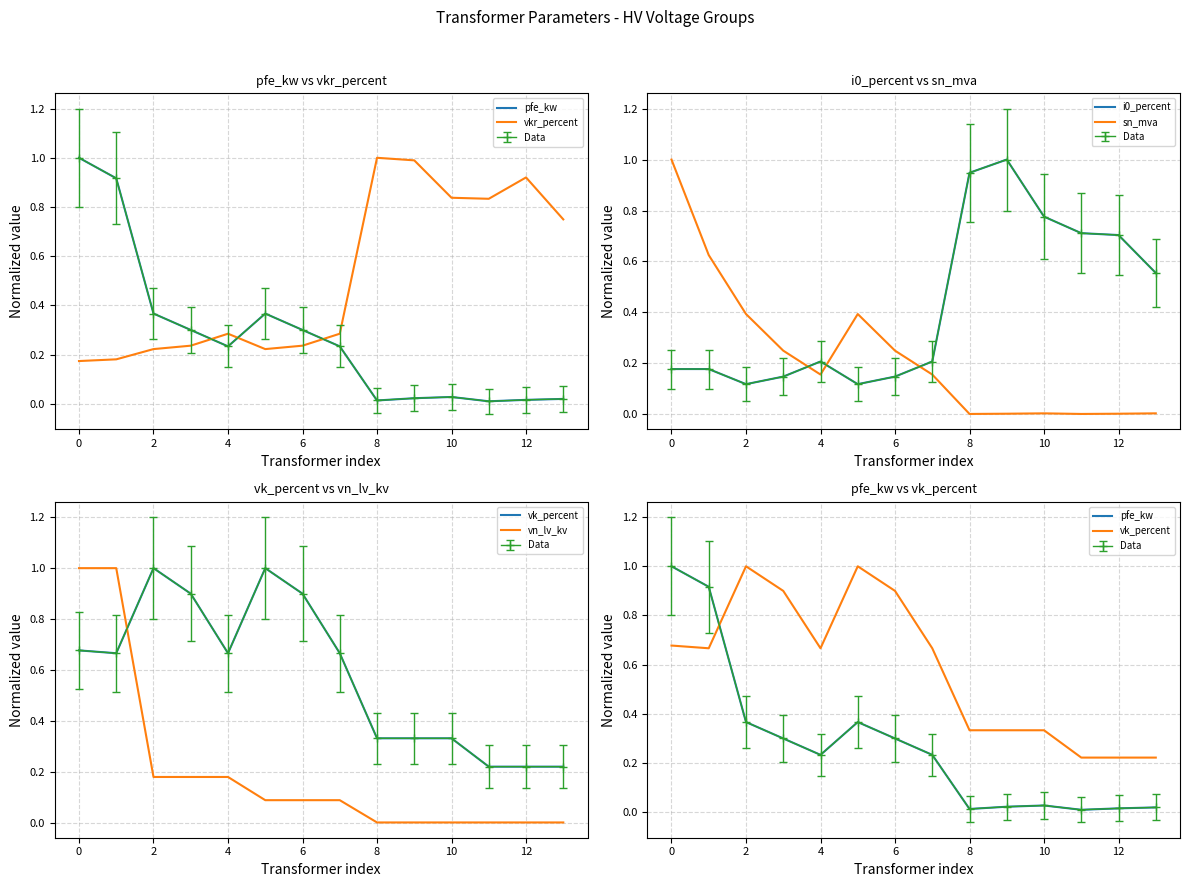

Is the value of vn_lv_kv at 6 greater than the value of sn_mva at 12?

No